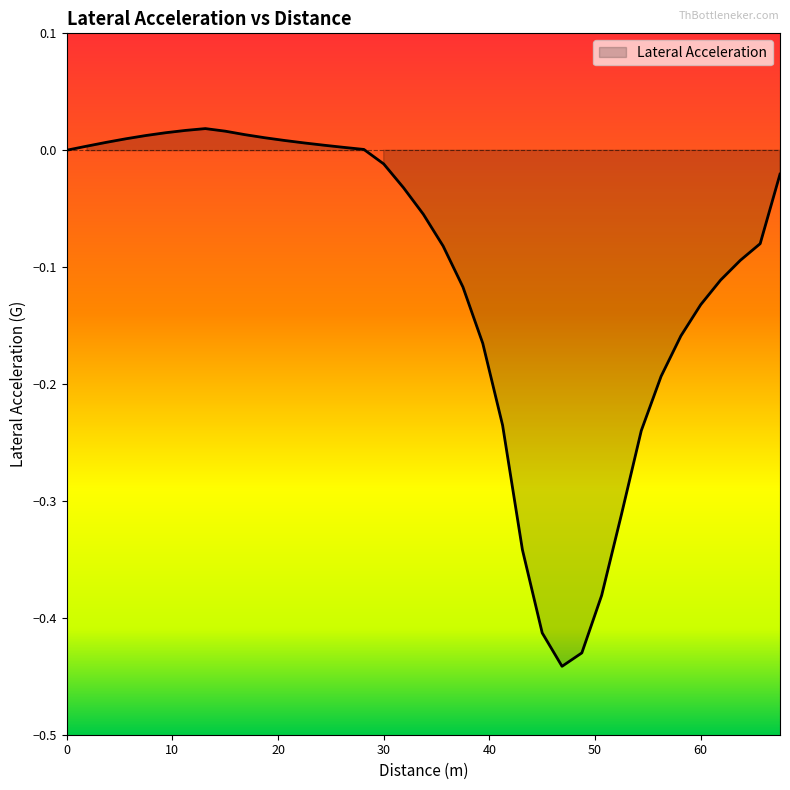

What is the sum of all values?

-3.9